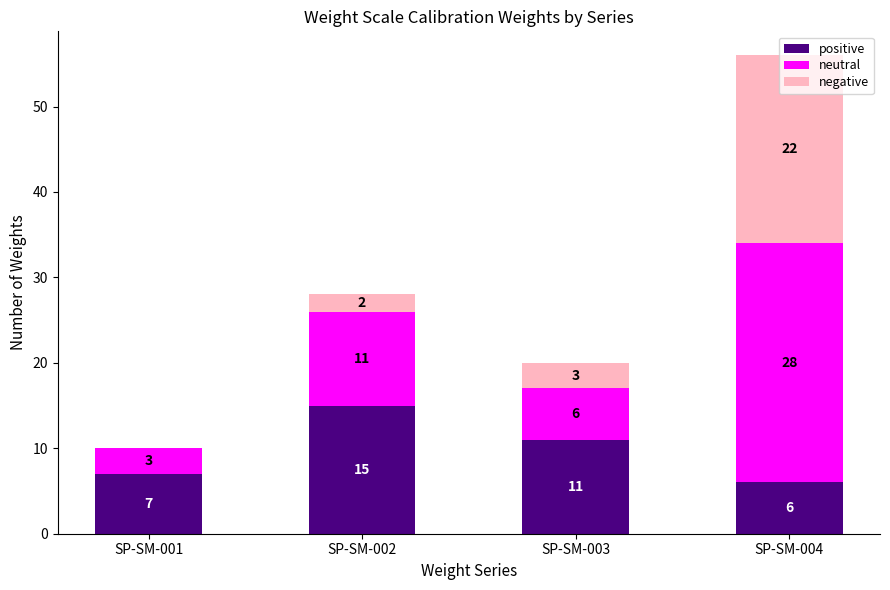

What is the difference between the positive values at SP-SM-004 and SP-SM-002?

9